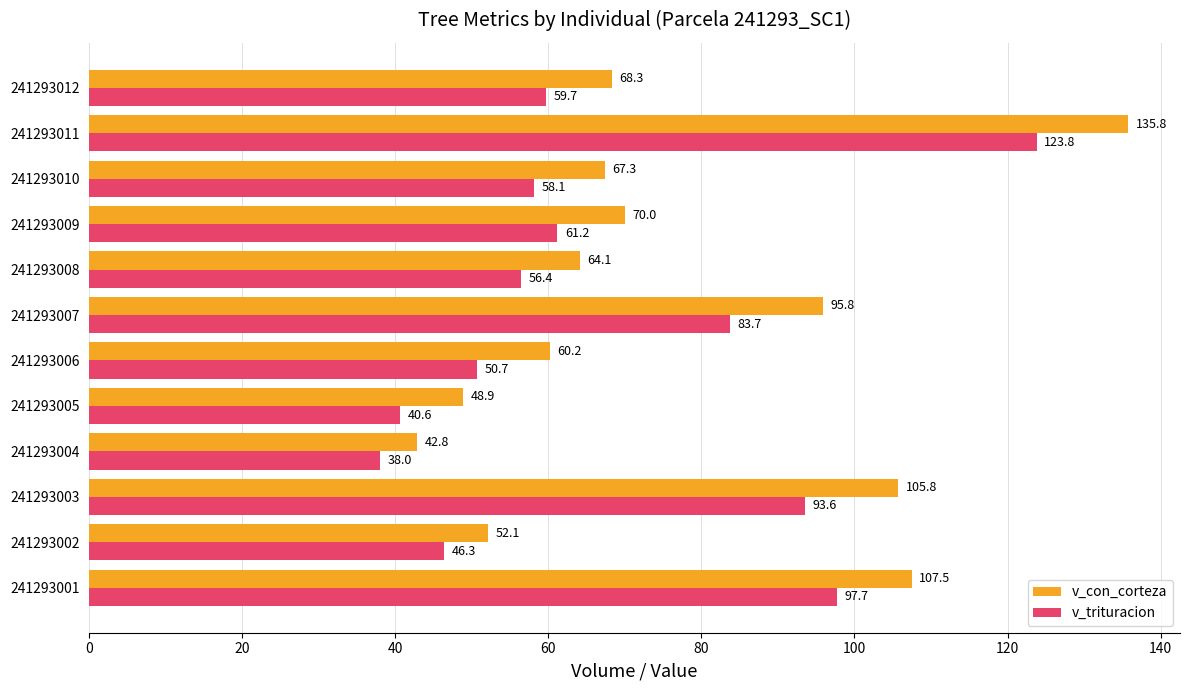

What are all the series names shown in the legend?

v_con_corteza, v_trituracion